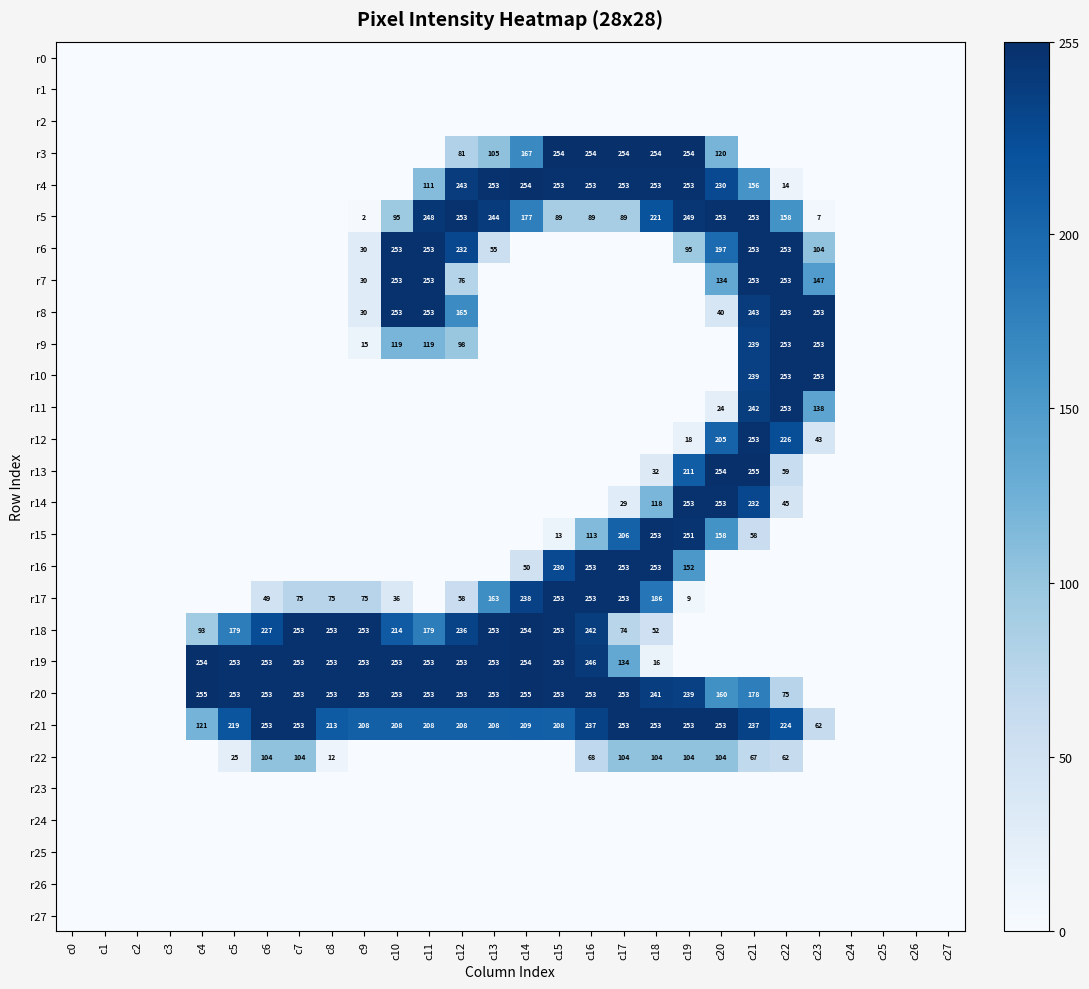

What is the spread (max minus min) of values at c20?

254